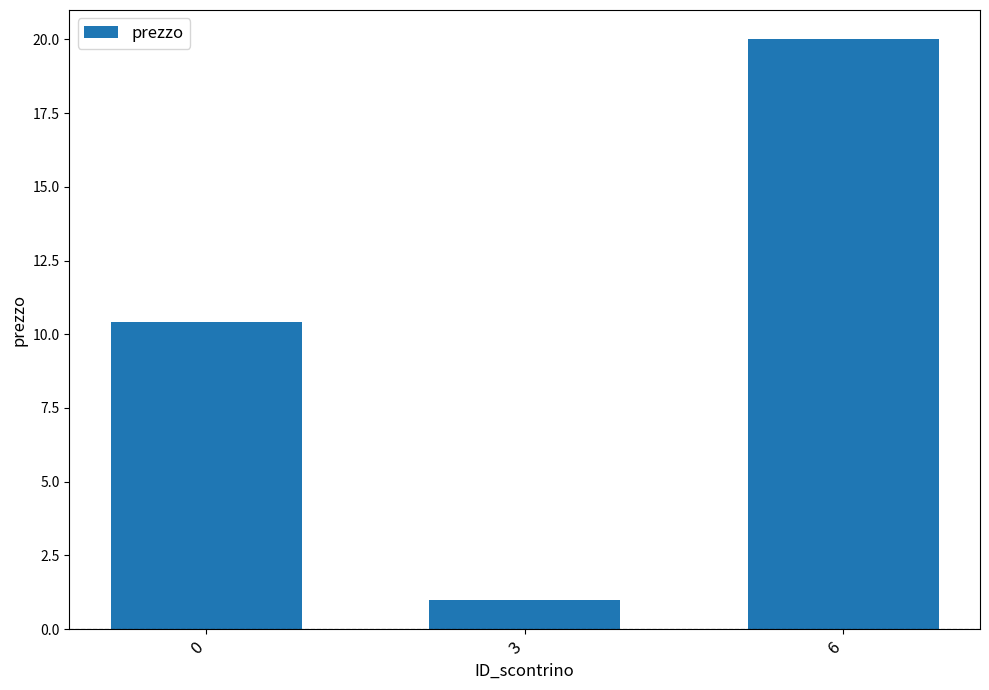

What is the difference between the maximum and minimum values?

19.0